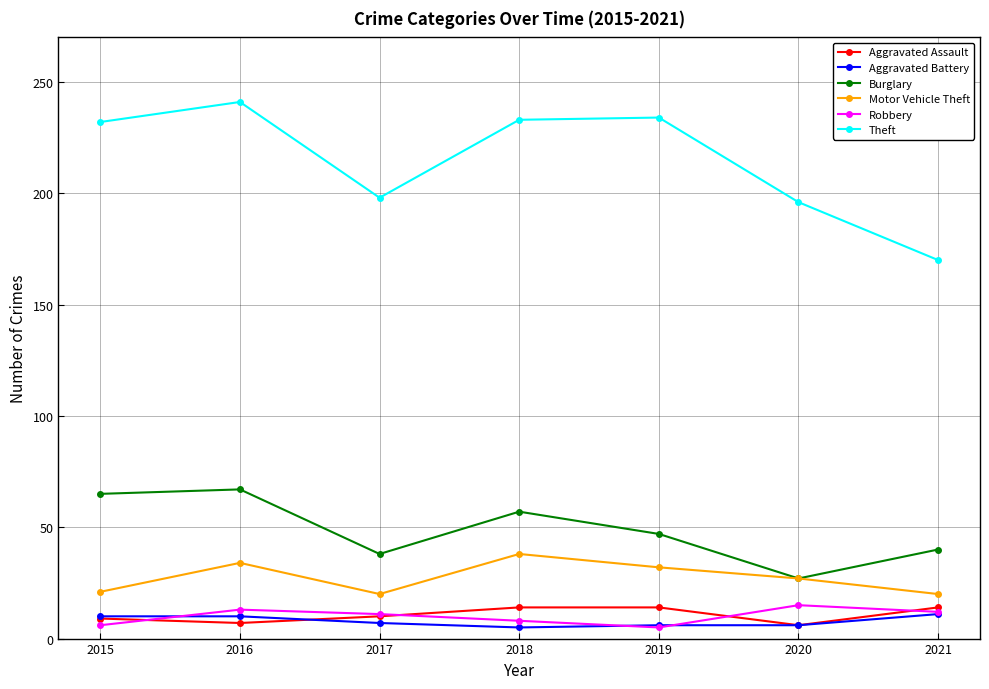

Which series has the largest total across all categories?

Theft